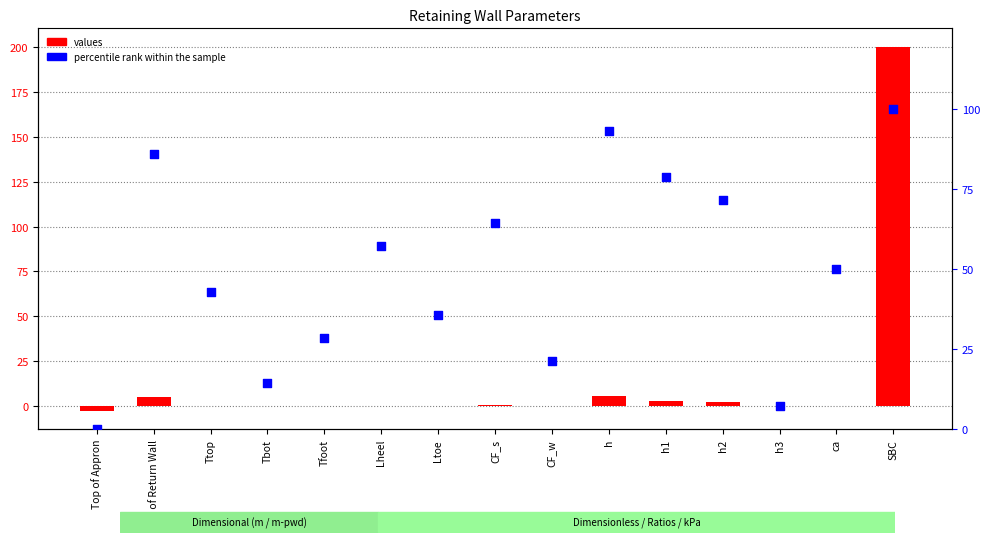

What is the total value across all series at CF_w?

21.5